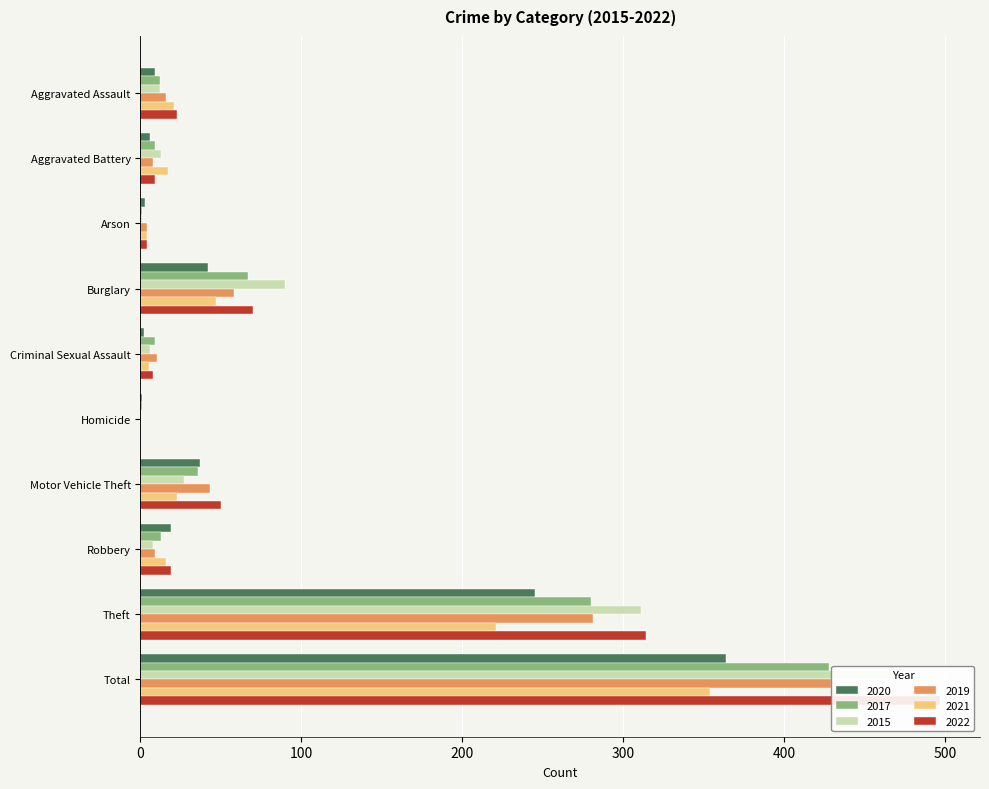

Which label corresponds to the smallest value in the chart?

Homicide